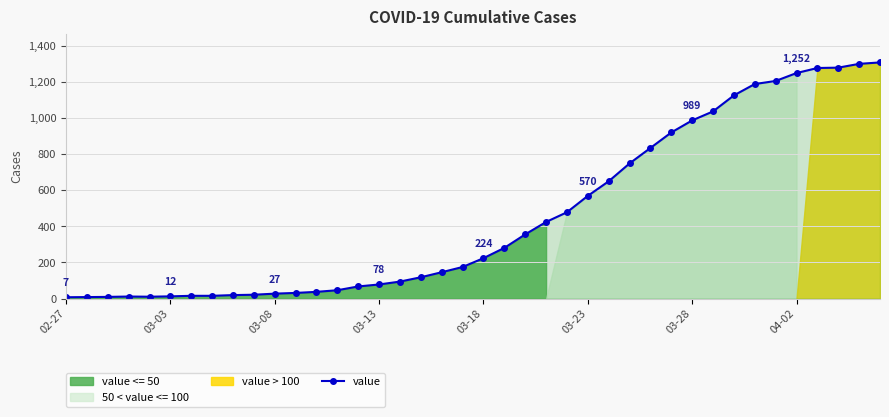

The value at 38 is 1988. True or false?

False